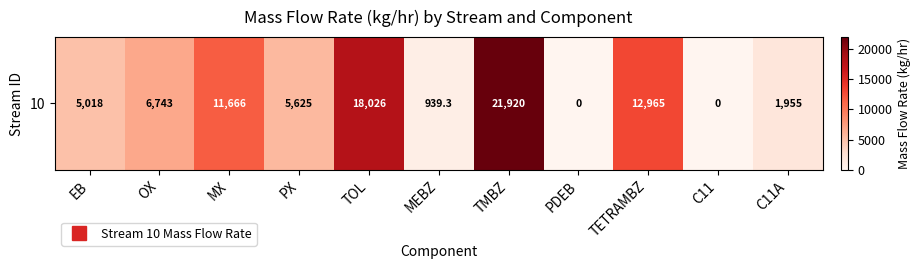

Count the number of data series in this chart.

1